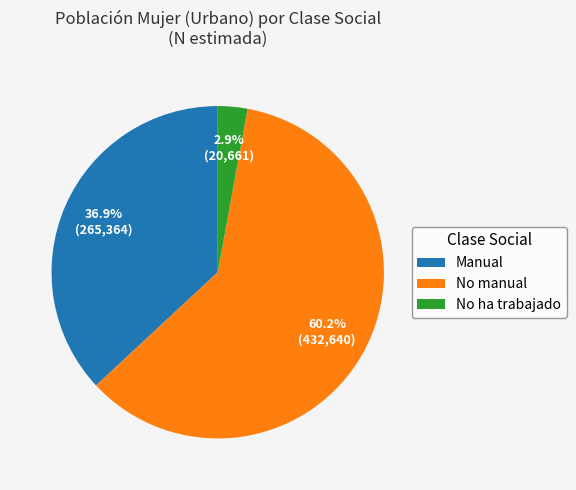

Rank the categories by value from highest to lowest.

No manual, Manual, No ha trabajado